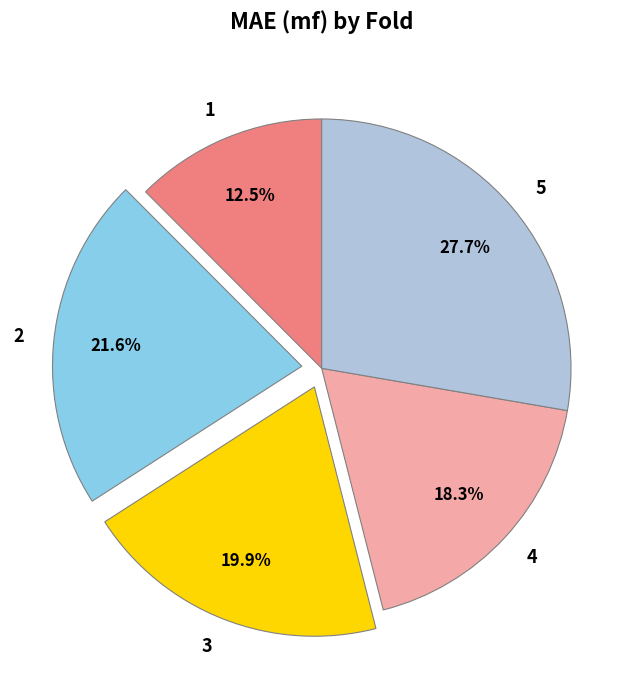

Count the number of slices in the pie.

5